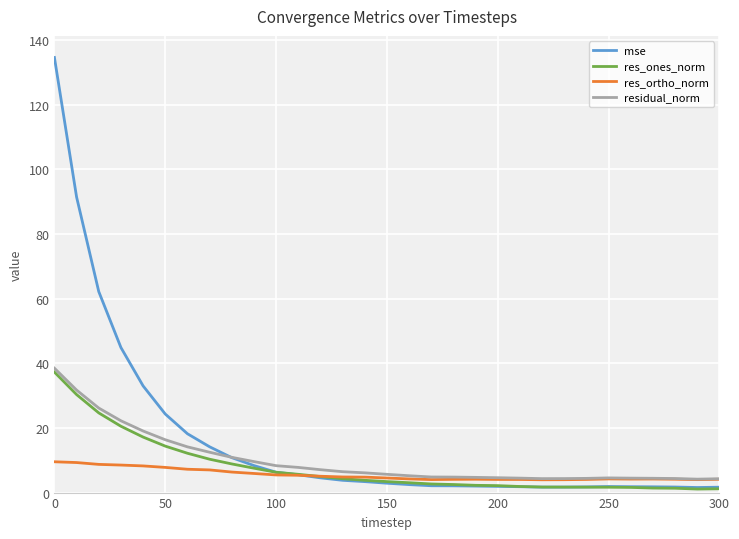

List the series in order of their peak value, lowest first.

res_ortho_norm, res_ones_norm, residual_norm, mse